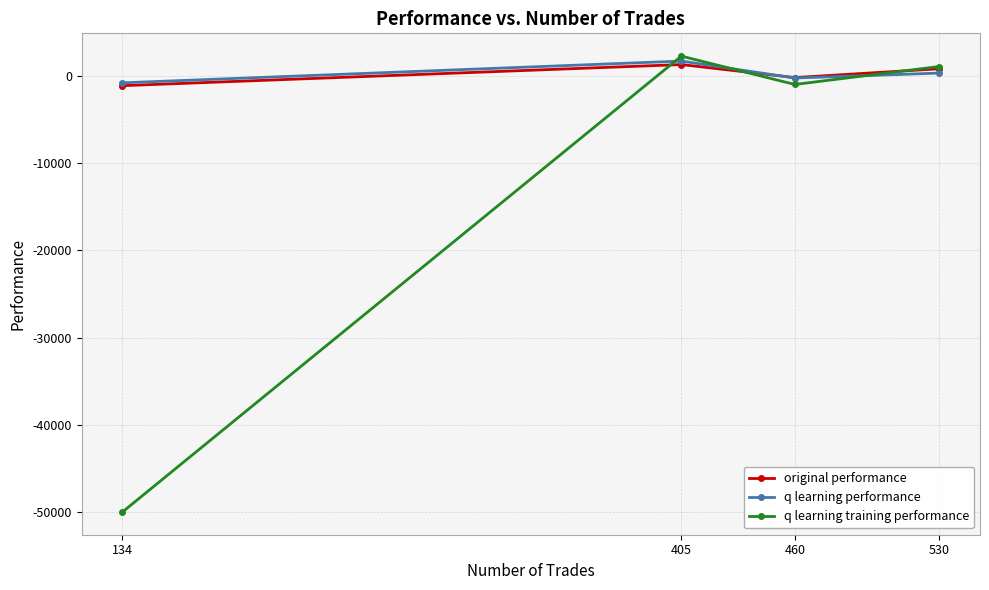

How many data points in q learning training performance are less than 1092?

2